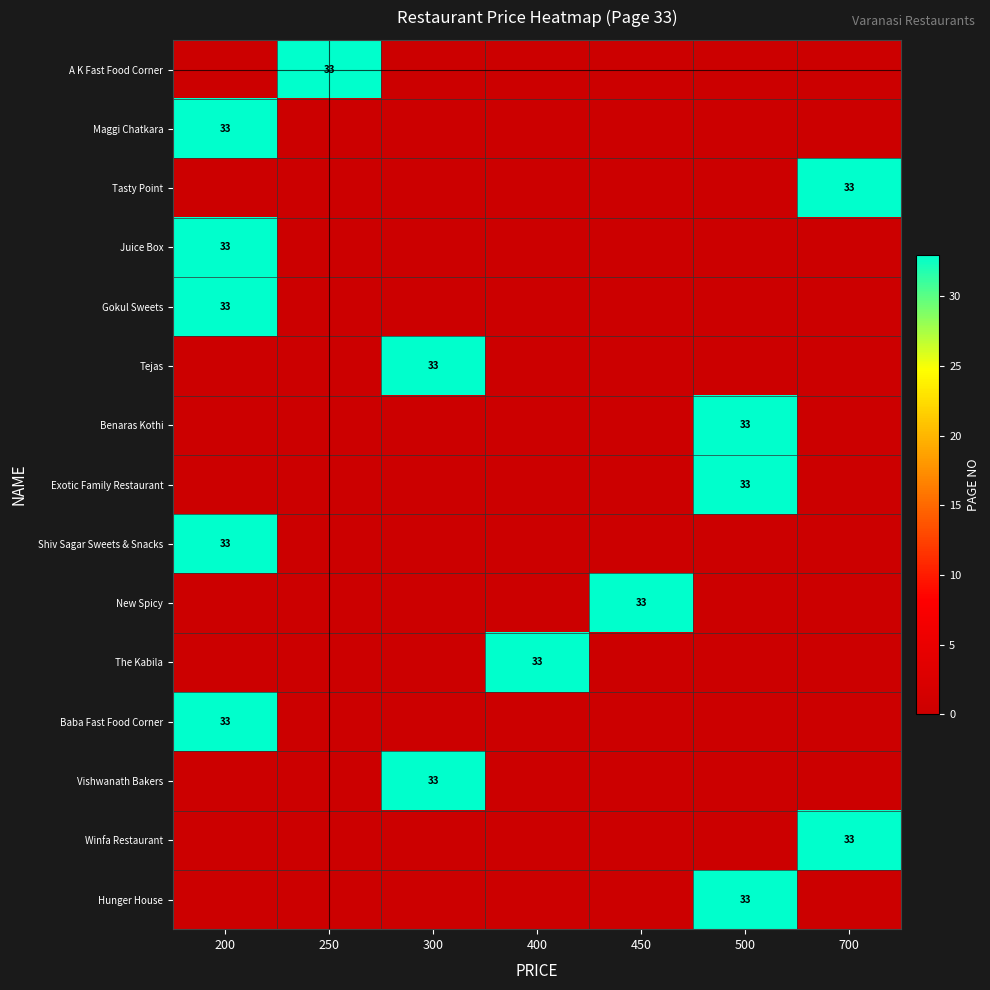

The Vishwanath Bakers series shows 9 at 300. True or false?

False